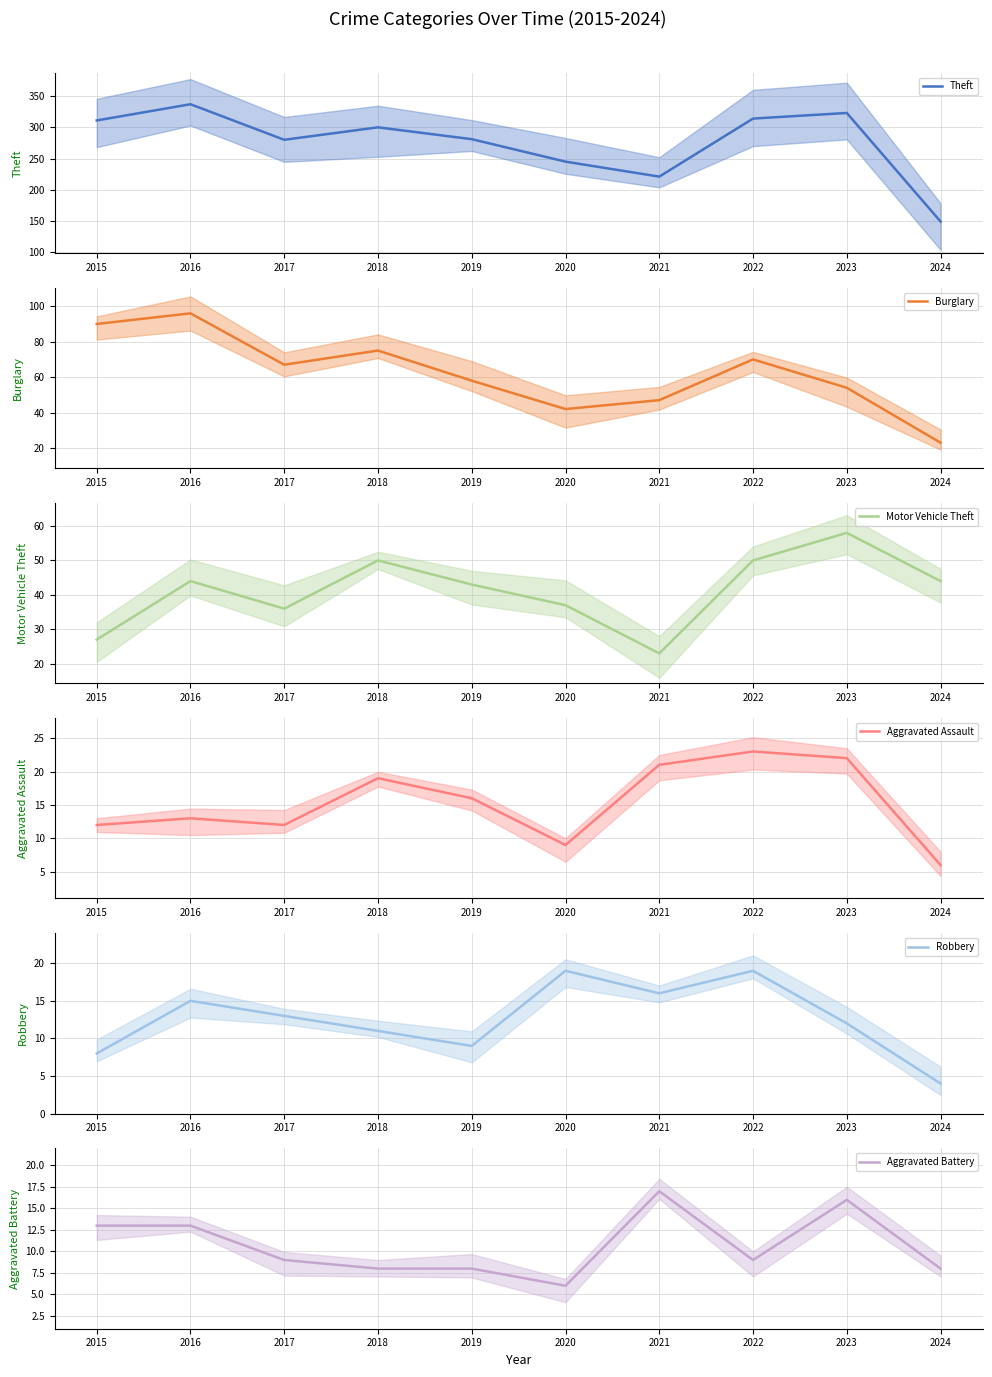

At which category does the chart reach its peak across all series?

2016